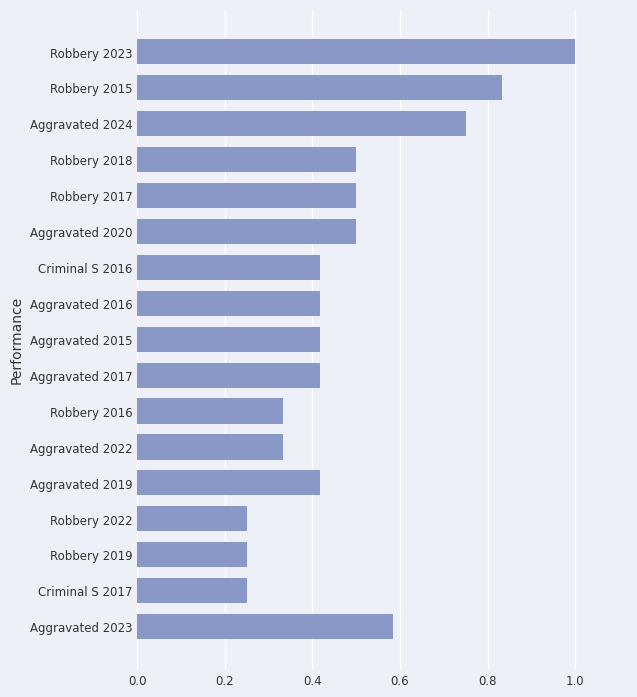

Is it true that the value at Aggravated 2016 is 0.1?

False